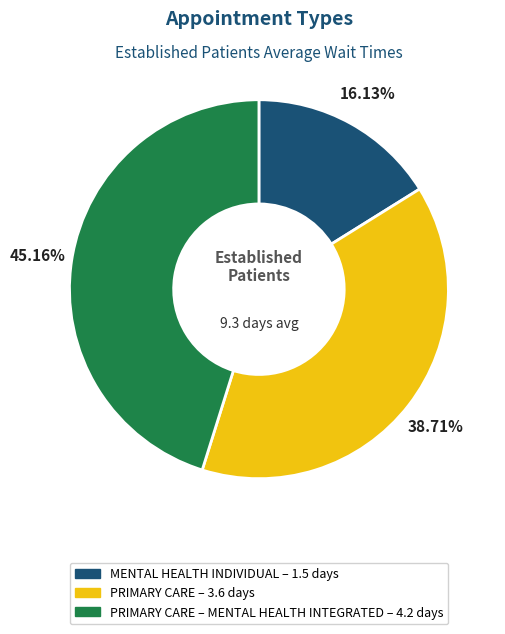

How many slices are in this pie chart?

3